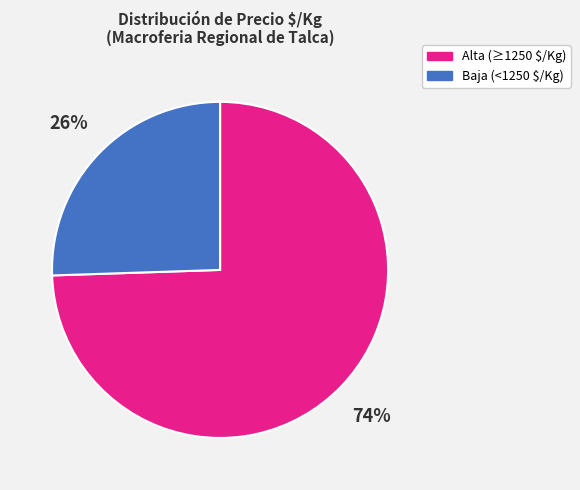

Does any single category account for the majority?

Yes